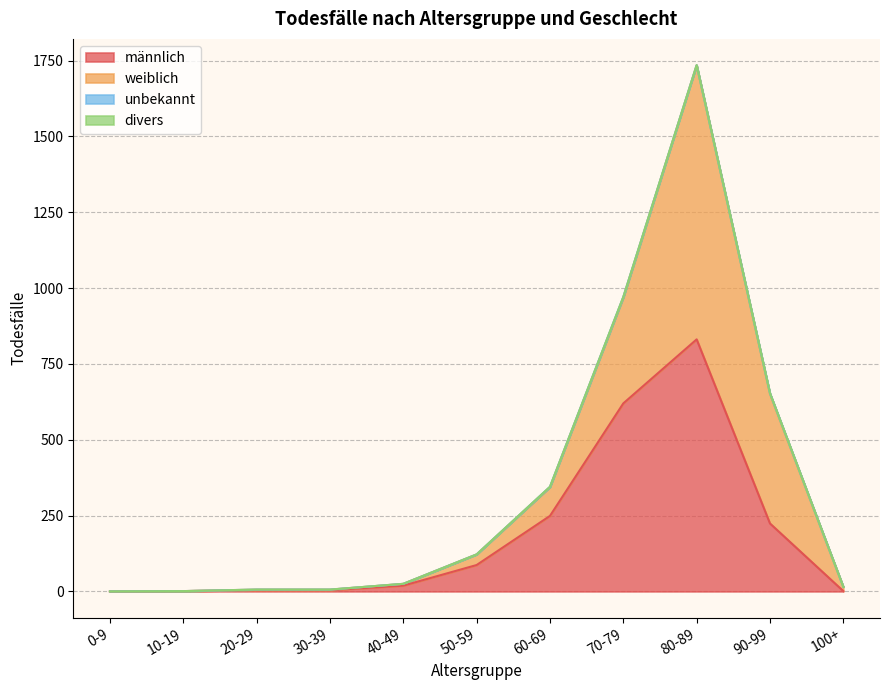

At which category is the sum across all series the highest?

80-89